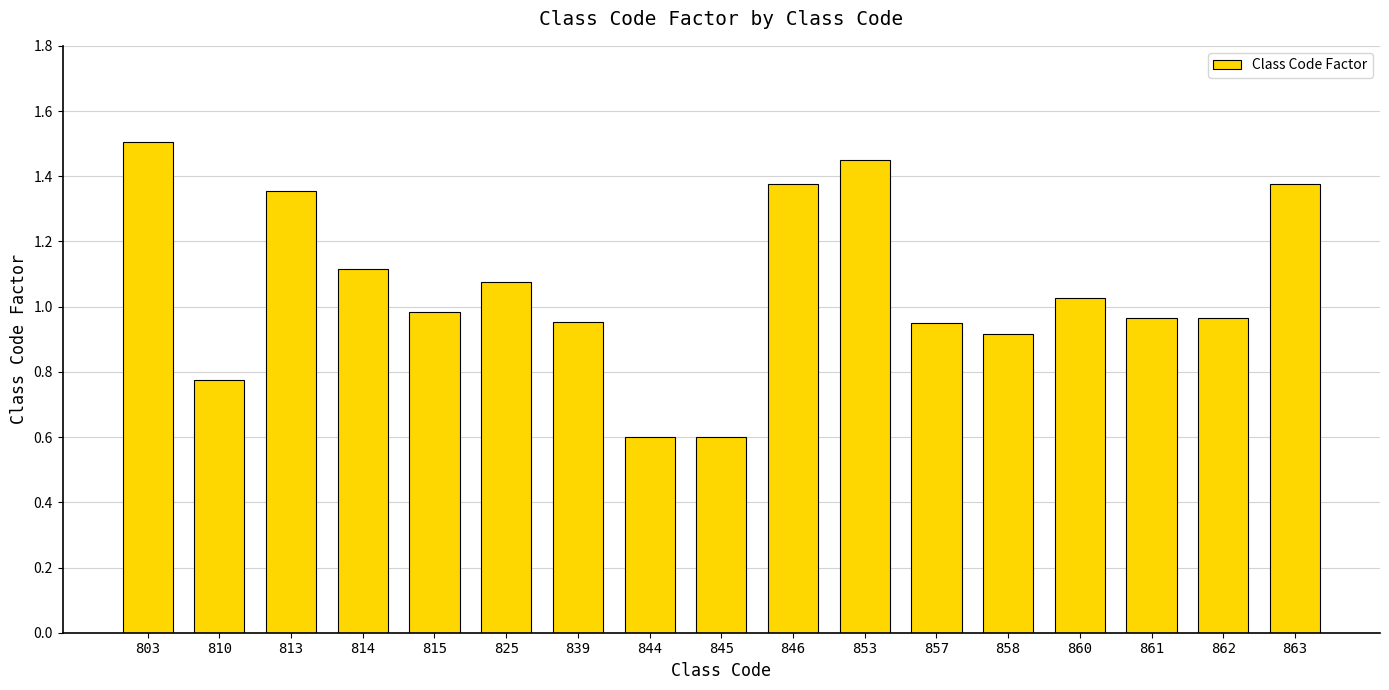

What is the greatest value displayed?

1.5